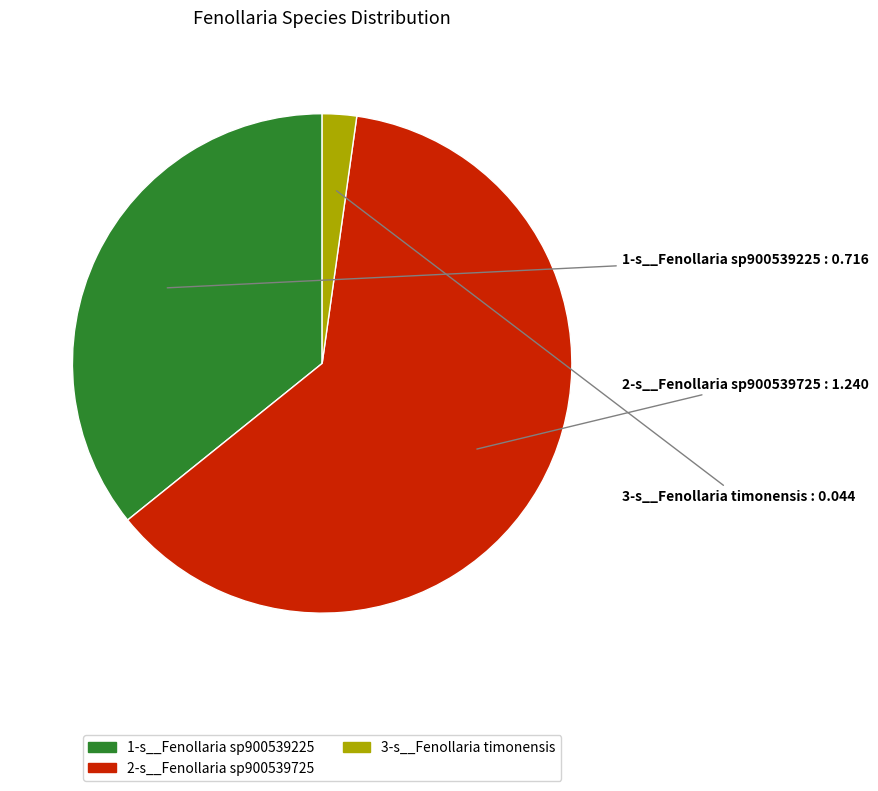

Is there a majority slice in this chart?

Yes